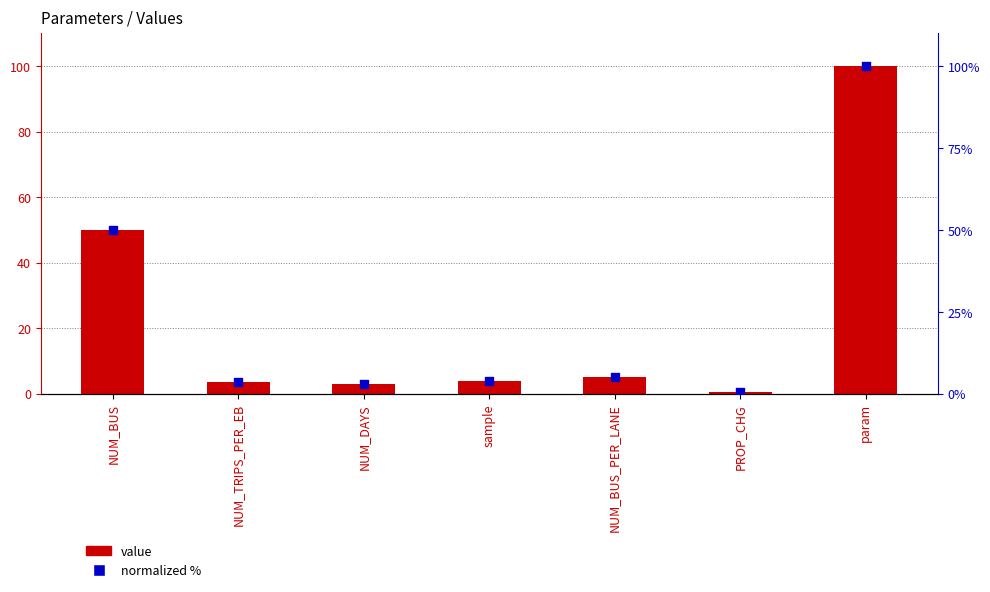

What are all the series names shown in the legend?

Value, Normalized %